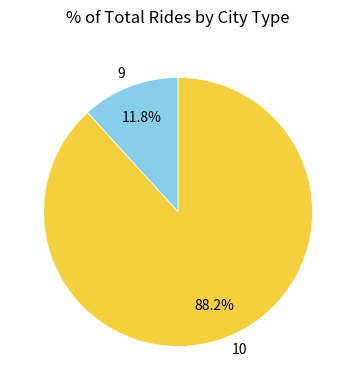

Is 10 the majority of the pie?

Yes